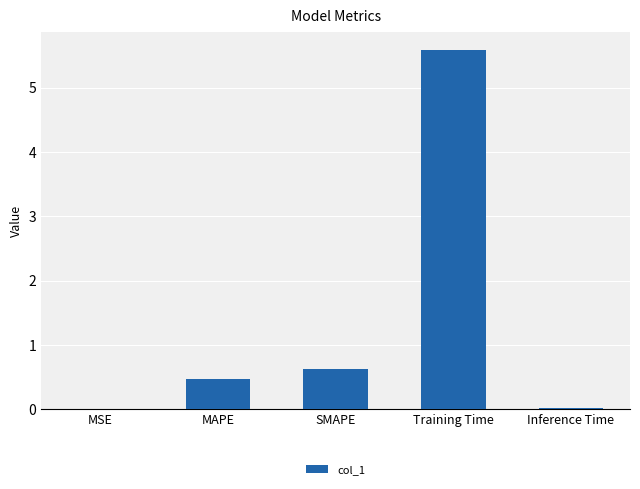

Between SMAPE and MAPE, which is larger?

SMAPE